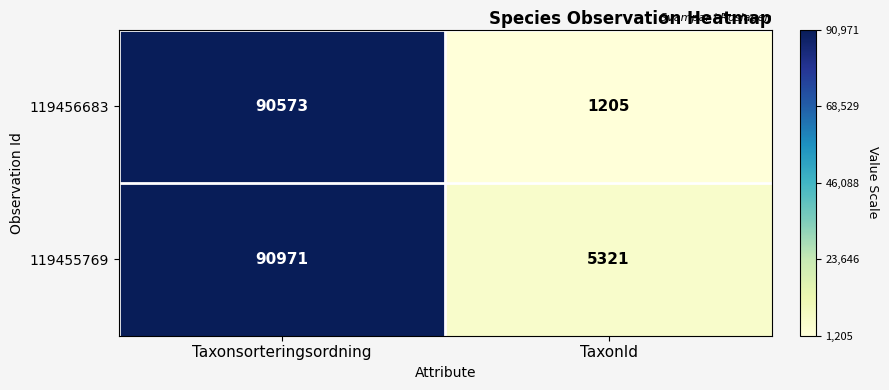

What is the sum of the 119455769 values at Taxonsorteringsordning and TaxonId?

96292